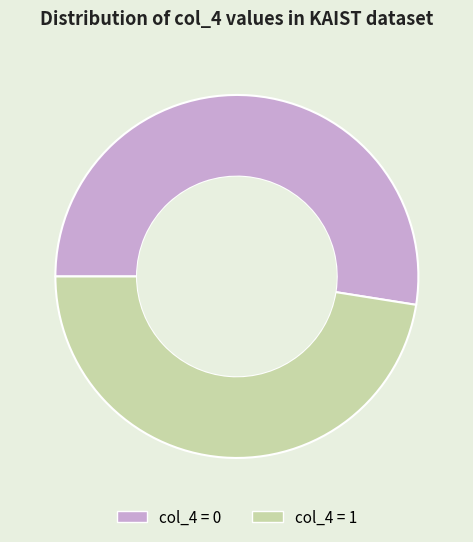

The col_4 = 0 slice represents 53% of the pie. True or false?

True